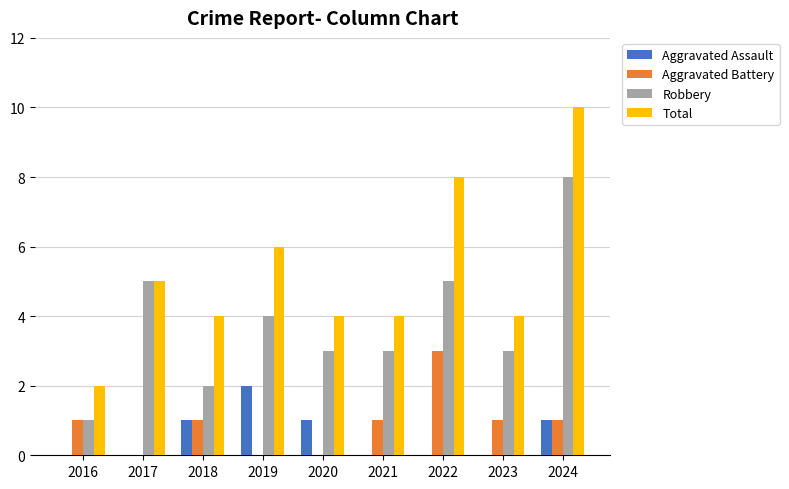

At which category is the sum across all series the highest?

2024